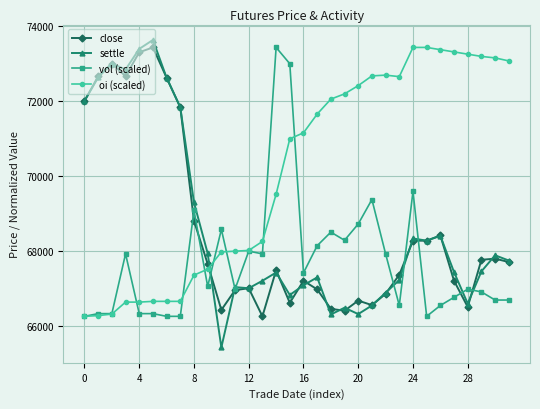

At how many categories does at least one series exceed 66286?

32